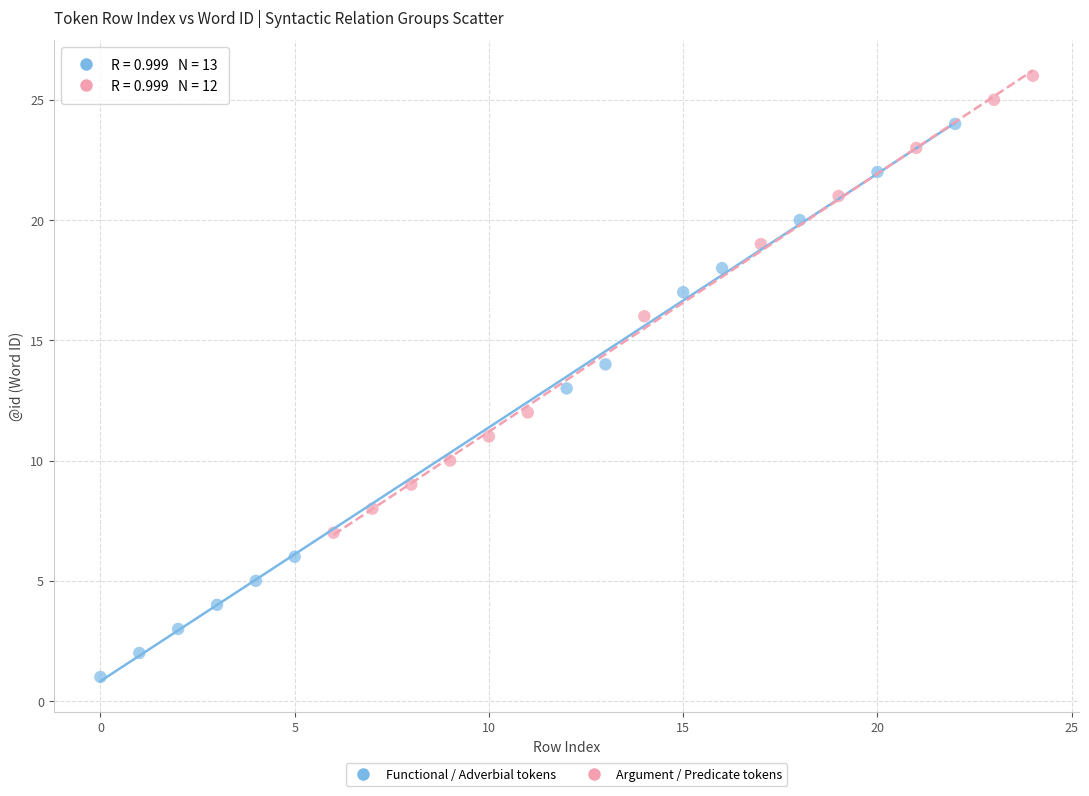

Which series has the widest spread of Y values?

Functional / Adverbial tokens